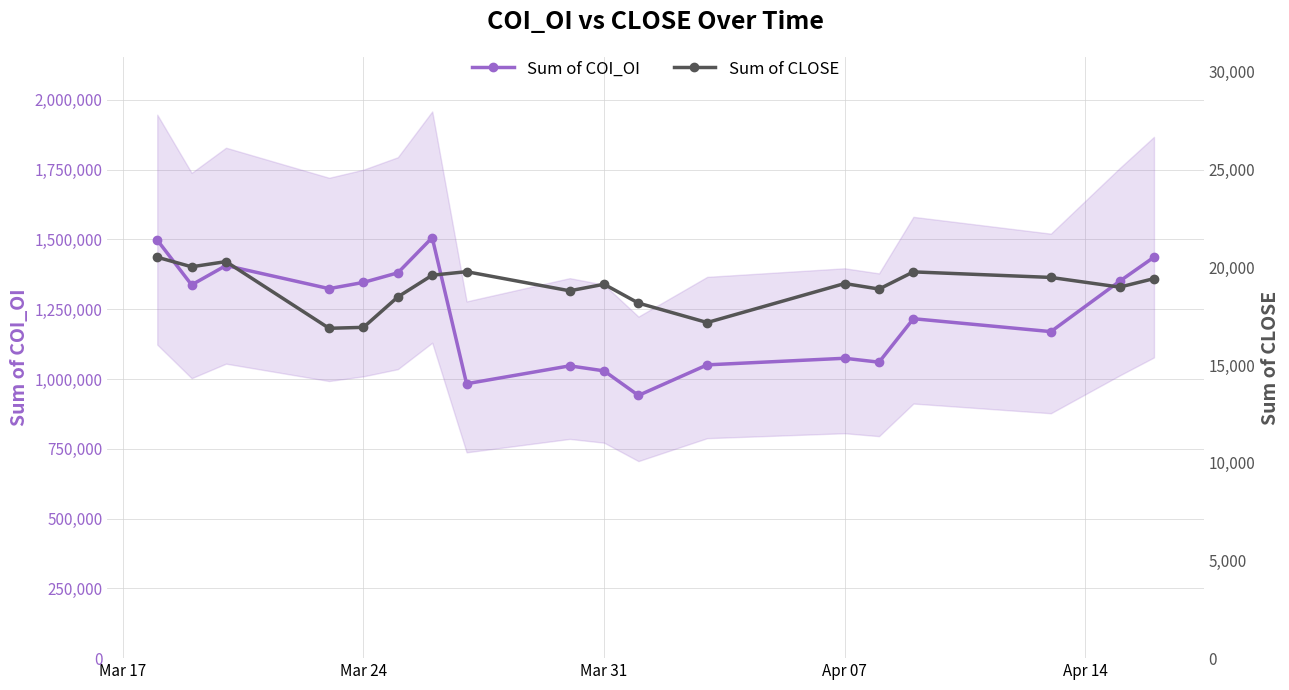

Which series has the largest total across all categories?

Sum of COI_OI